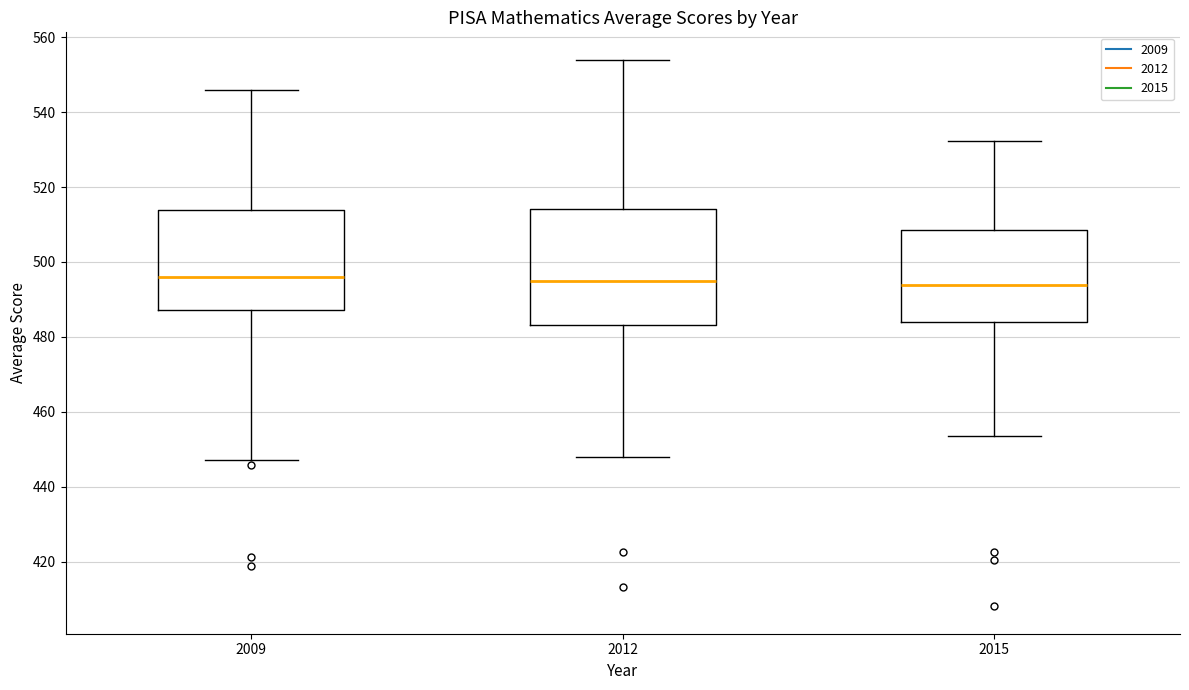

Which box is the tallest, from its lower edge to its upper edge?

2012